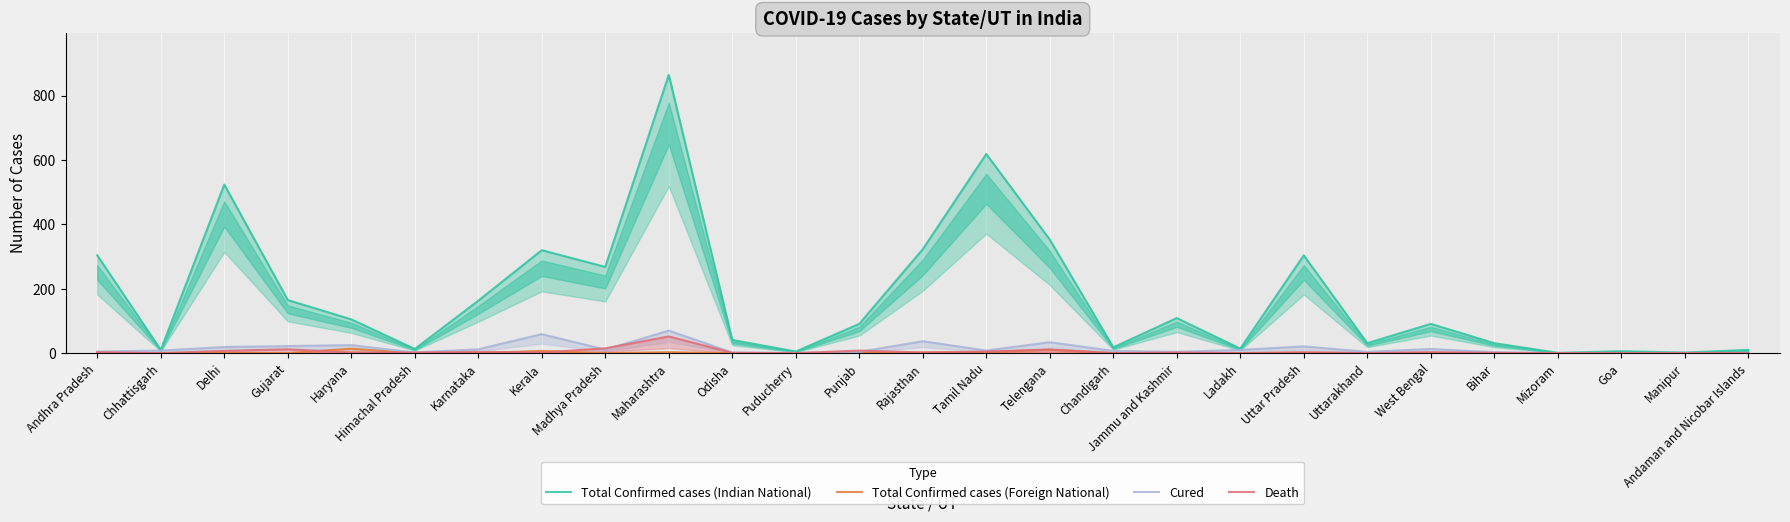

List the series in order of their peak value, lowest first.

Total Confirmed cases (Foreign National), Death, Cured, Total Confirmed cases (Indian National)